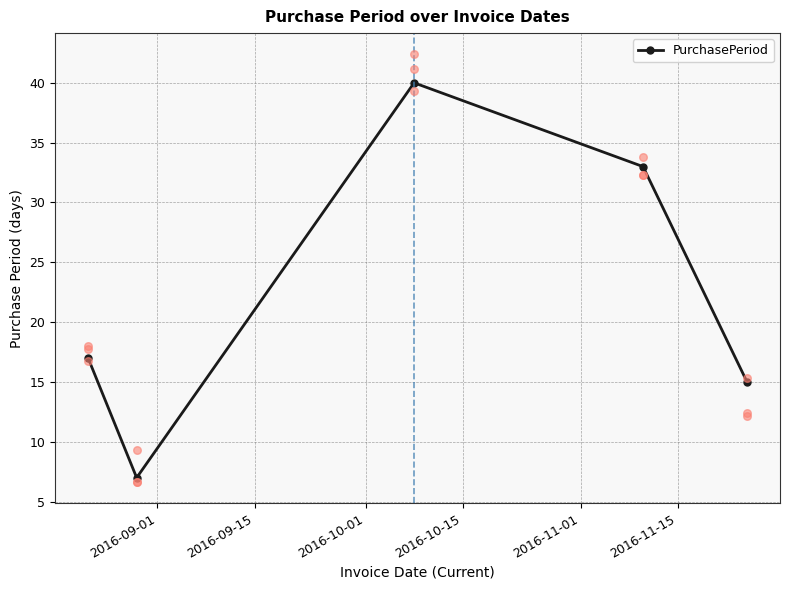

How many interior local peaks does the PurchasePeriod series have?

1